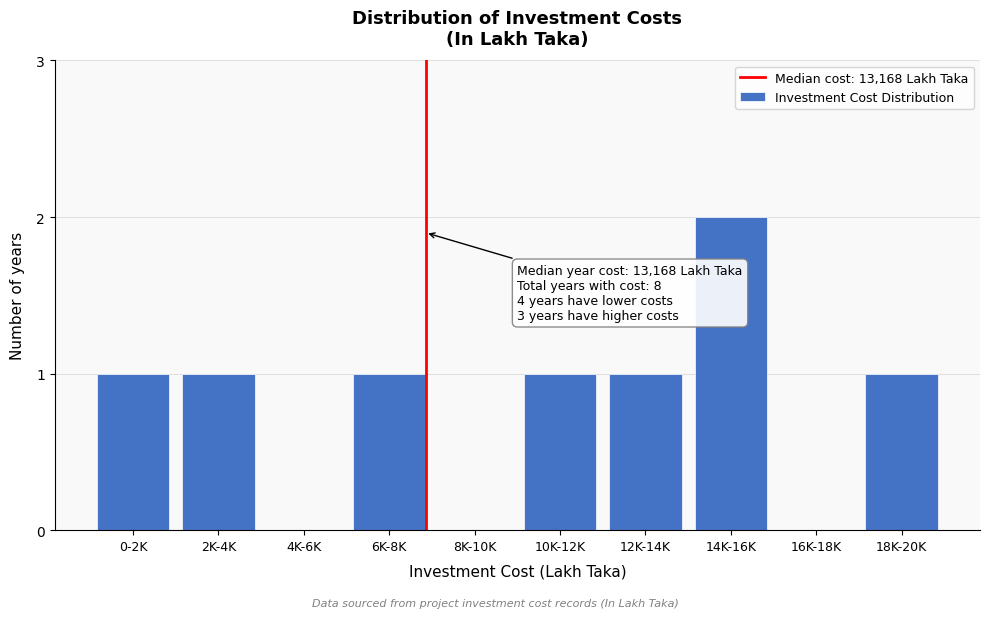

Reading right to left, transcribe all the data shown in this chart.

18K-20K=1	16K-18K=0	14K-16K=2	12K-14K=1	10K-12K=1	8K-10K=0	6K-8K=1	4K-6K=0	2K-4K=1	0-2K=1